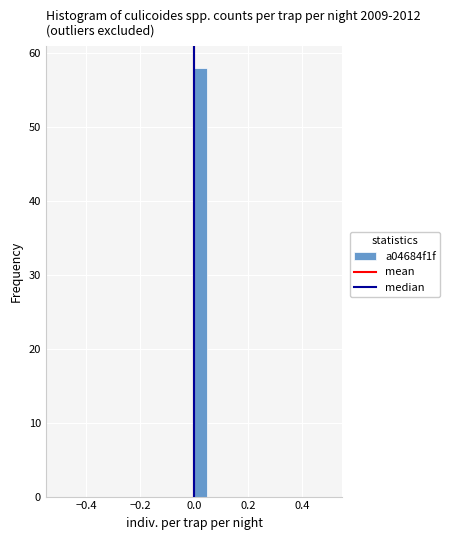

Read against the x-axis, roughly where is the centre of the tallest bar?

0.02